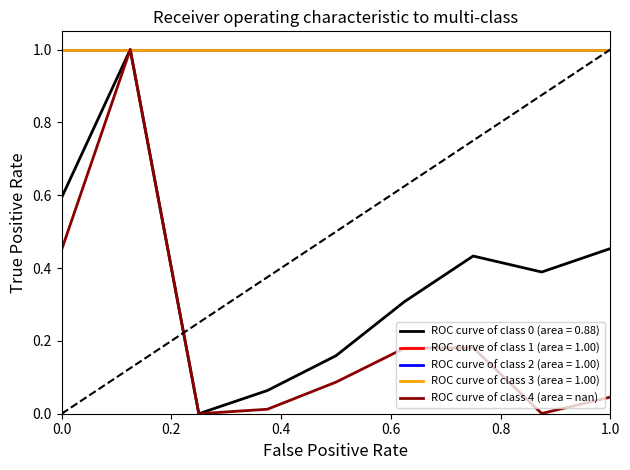

The value of ROC curve of class 0 (area = 0.88) at 0.0 is 0.6. True or false?

True